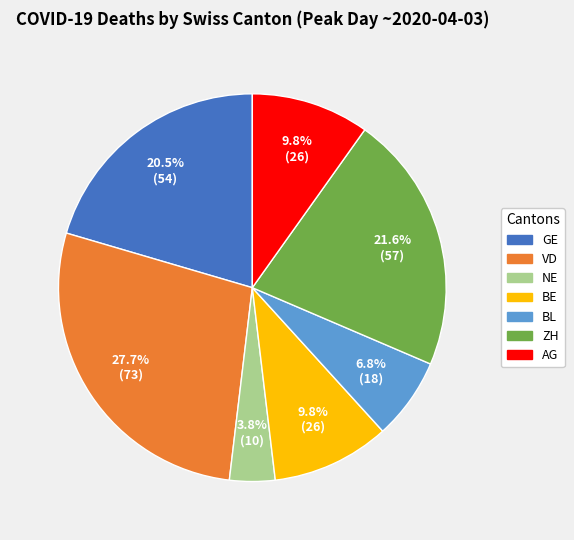

Does any single category account for the majority?

No